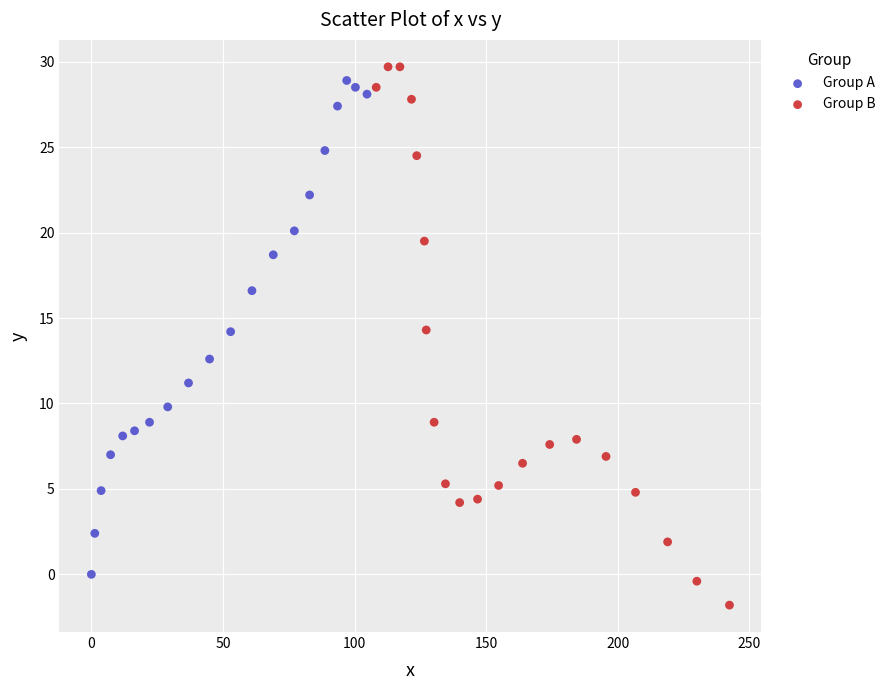

What are all the series names shown in the legend?

Group A, Group B